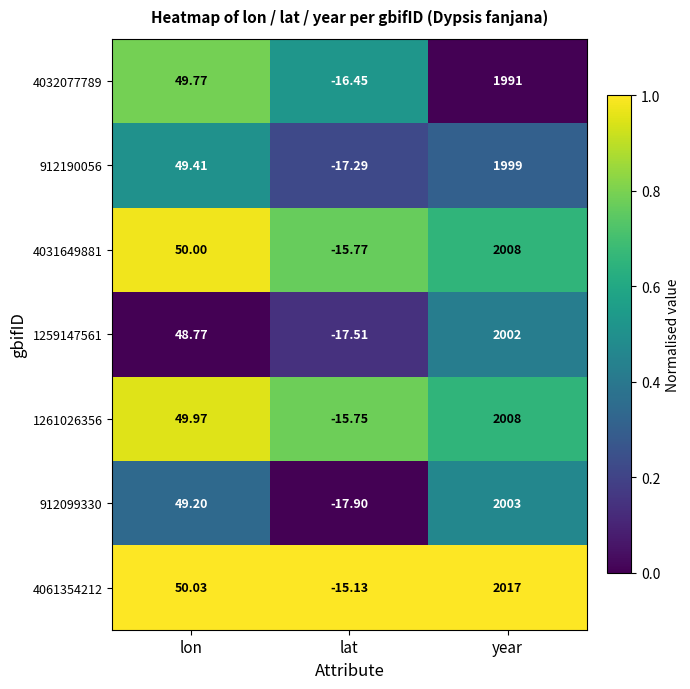

Is the value of 912190056 at year greater than the value of 4032077789 at lon?

Yes